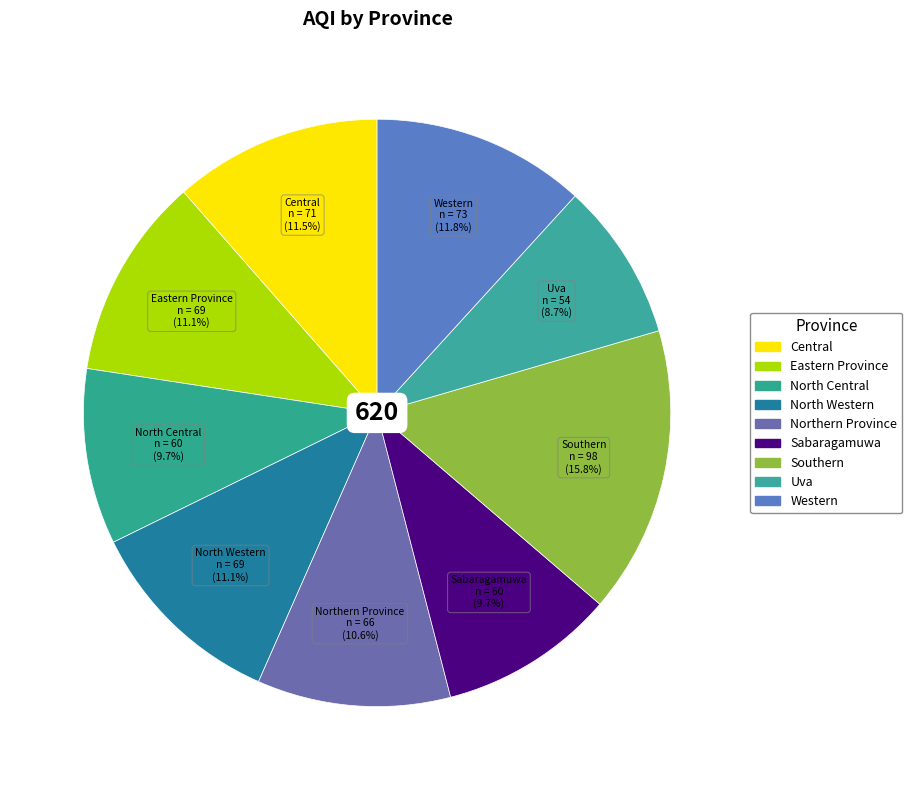

What percentage is the Sabaragamuwa slice, to the nearest percent?

10%